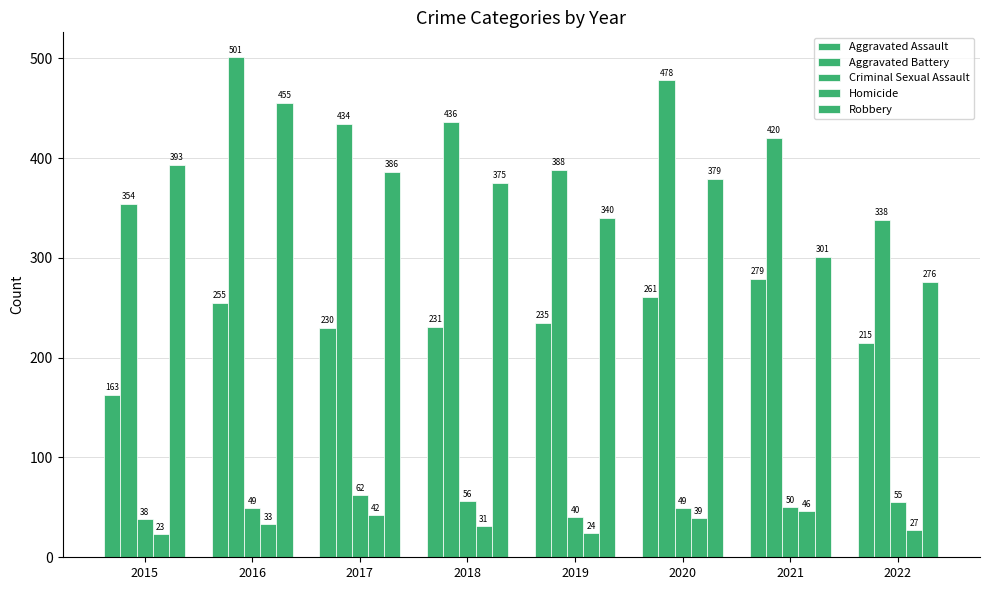

Reading left to right, list all the values displayed in this chart.

Aggravated Assault: 163	255	230	231	235	261	279	215
Aggravated Battery: 354	501	434	436	388	478	420	338
Criminal Sexual Assault: 38	49	62	56	40	49	50	55
Homicide: 23	33	42	31	24	39	46	27
Robbery: 393	455	386	375	340	379	301	276